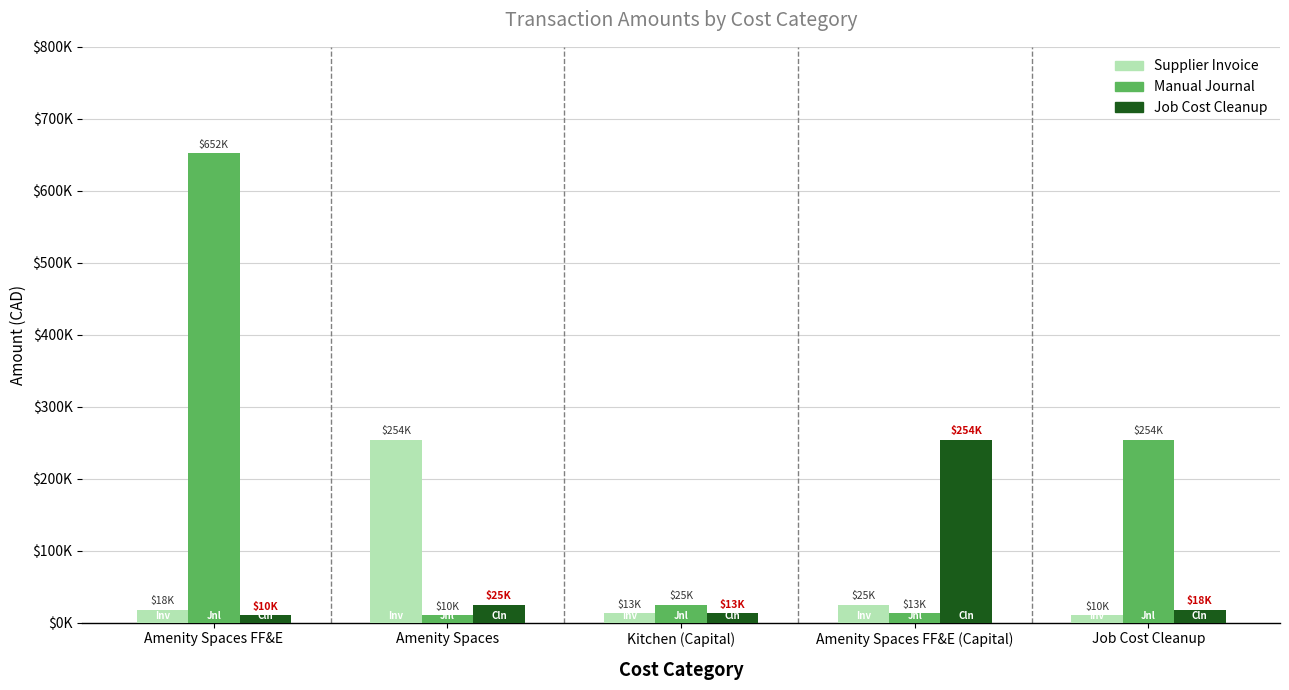

What are all the series names shown in the legend?

Supplier Invoice, Manual Journal, Job Cost Cleanup